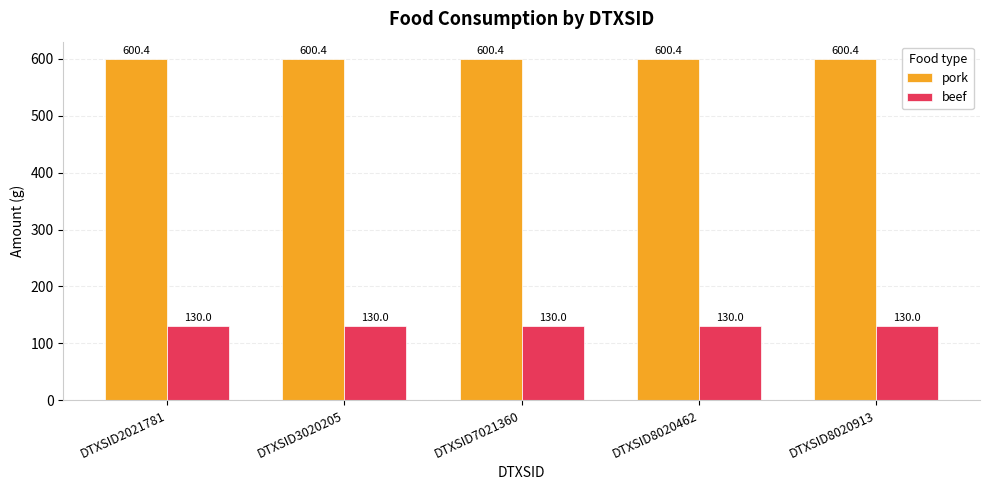

What is the spread (max minus min) of values at DTXSID7021360?

470.4